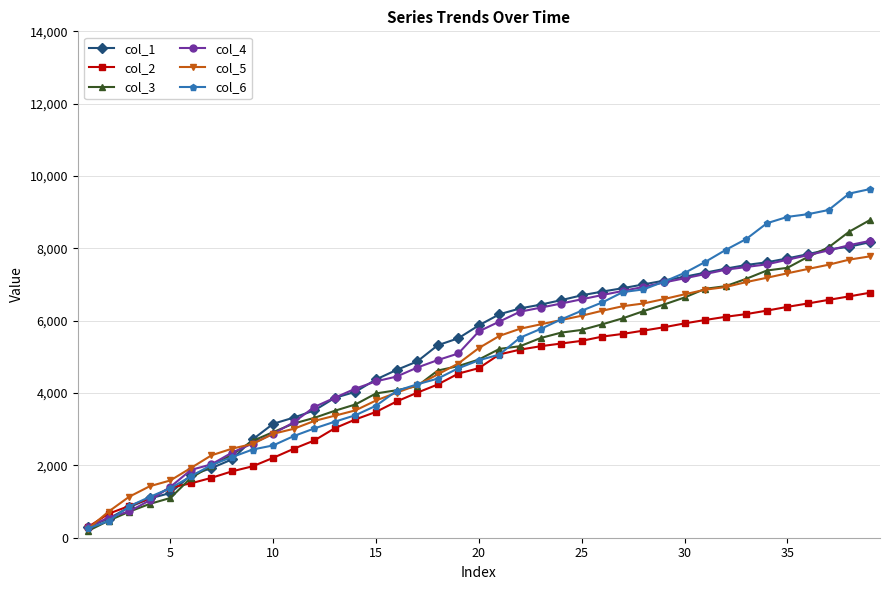

After their last crossing, which series has the higher values: col_1 or col_3?

col_3